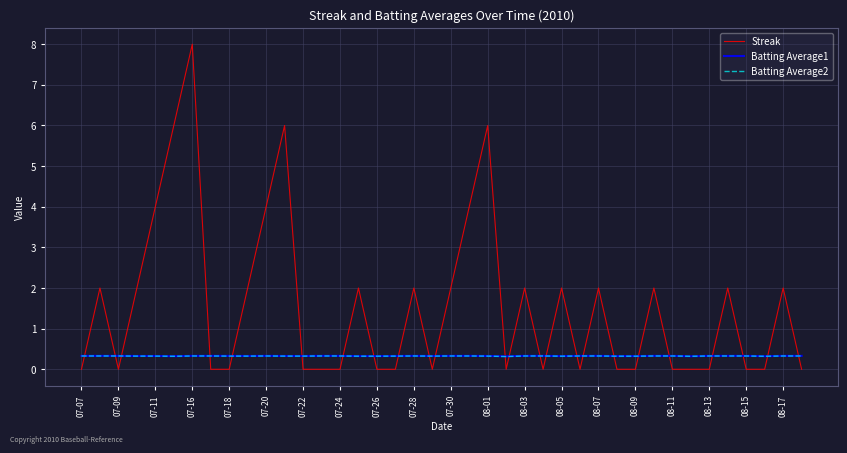

What is the minimum value for Batting Average1?

0.3